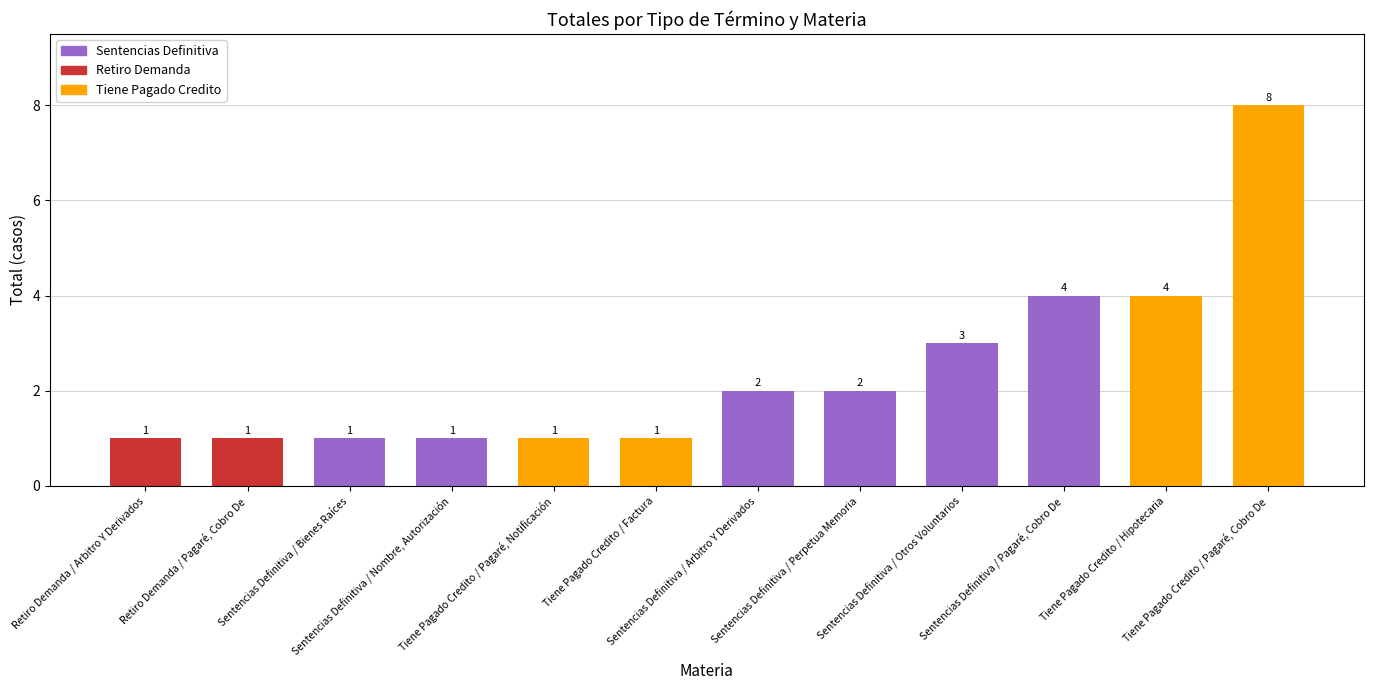

How many bars are there in total?

12